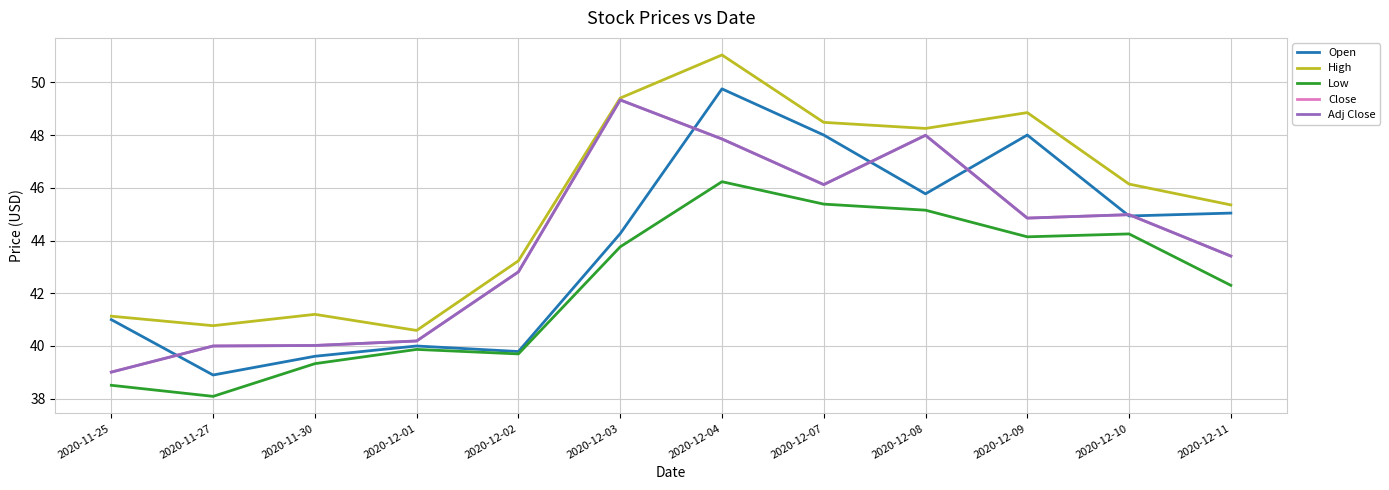

What is the sum of all Open values?

525.1